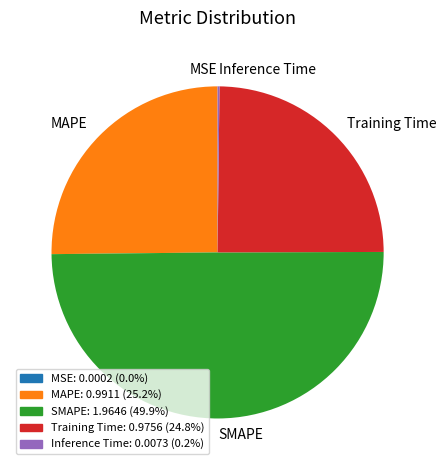

Does Training Time account for over 50% of the chart?

No